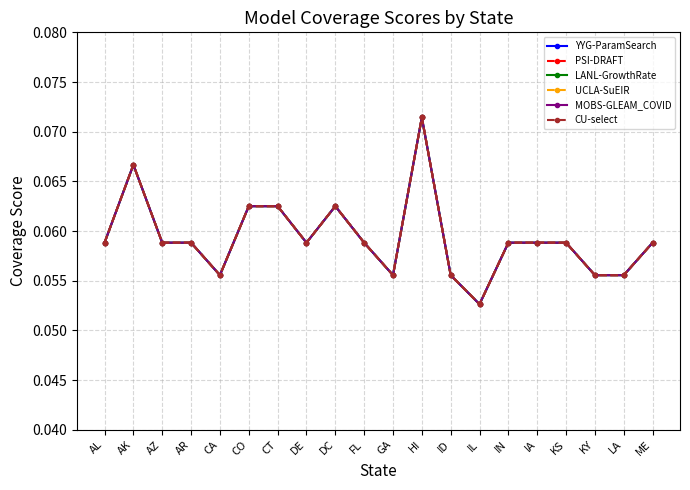

Reading left to right, what are all the values shown in this chart?

YYG-ParamSearch: 0.1	0.1	0.1	0.1	0.1	0.1	0.1	0.1	0.1	0.1	0.1	0.1	0.1	0.1	0.1	0.1	0.1	0.1	0.1	0.1
PSI-DRAFT: 0.1	0.1	0.1	0.1	0.1	0.1	0.1	0.1	0.1	0.1	0.1	0.1	0.1	0.1	0.1	0.1	0.1	0.1	0.1	0.1
LANL-GrowthRate: 0.1	0.1	0.1	0.1	0.1	0.1	0.1	0.1	0.1	0.1	0.1	0.1	0.1	0.1	0.1	0.1	0.1	0.1	0.1	0.1
UCLA-SuEIR: 0.1	0.1	0.1	0.1	0.1	0.1	0.1	0.1	0.1	0.1	0.1	0.1	0.1	0.1	0.1	0.1	0.1	0.1	0.1	0.1
MOBS-GLEAM_COVID: 0.1	0.1	0.1	0.1	0.1	0.1	0.1	0.1	0.1	0.1	0.1	0.1	0.1	0.1	0.1	0.1	0.1	0.1	0.1	0.1
CU-select: 0.1	0.1	0.1	0.1	0.1	0.1	0.1	0.1	0.1	0.1	0.1	0.1	0.1	0.1	0.1	0.1	0.1	0.1	0.1	0.1